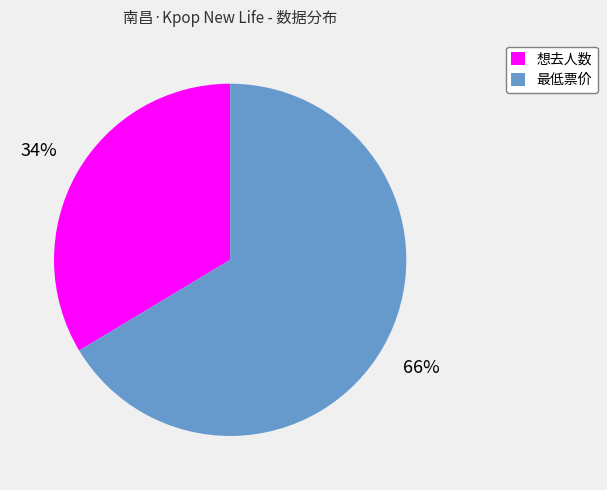

The 最低票价 slice represents 81% of the pie. True or false?

False